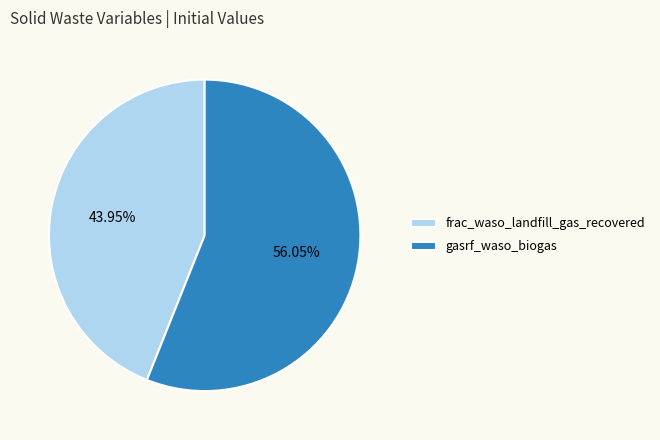

How many slices are in this pie chart?

2